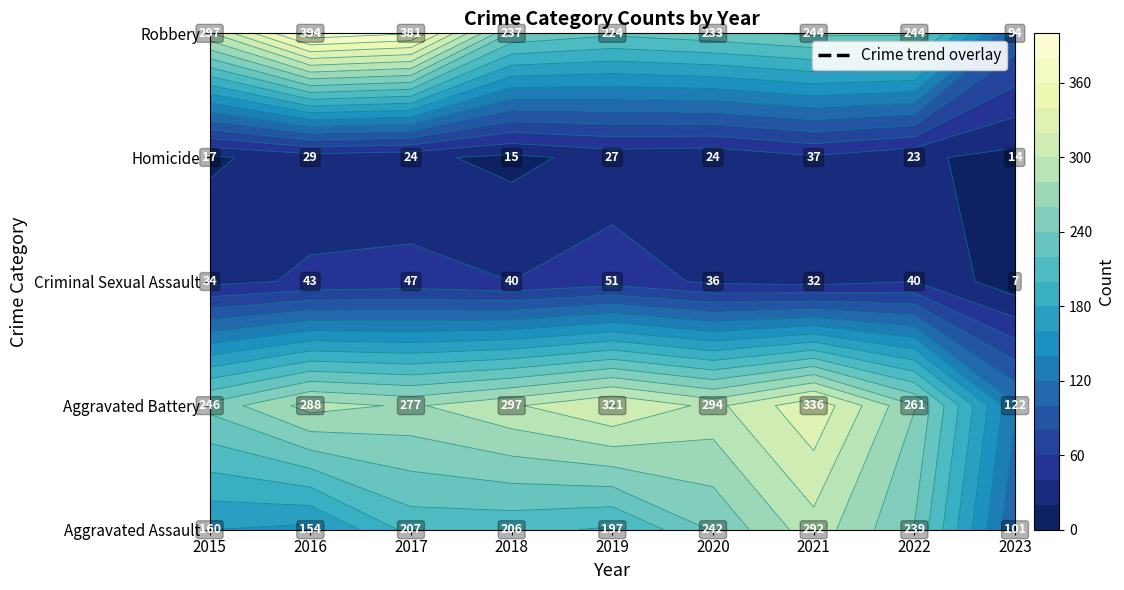

The value of Robbery at 2023 is 27. True or false?

False